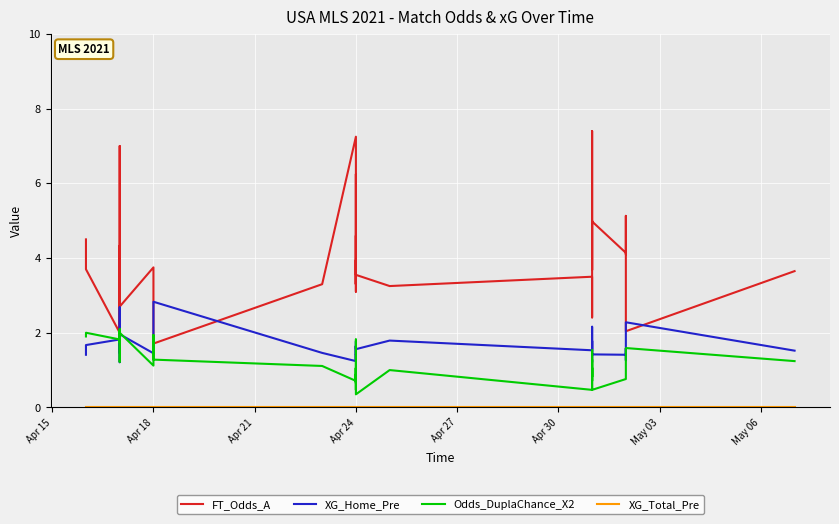

What is the maximum value for XG_Home_Pre?

2.8